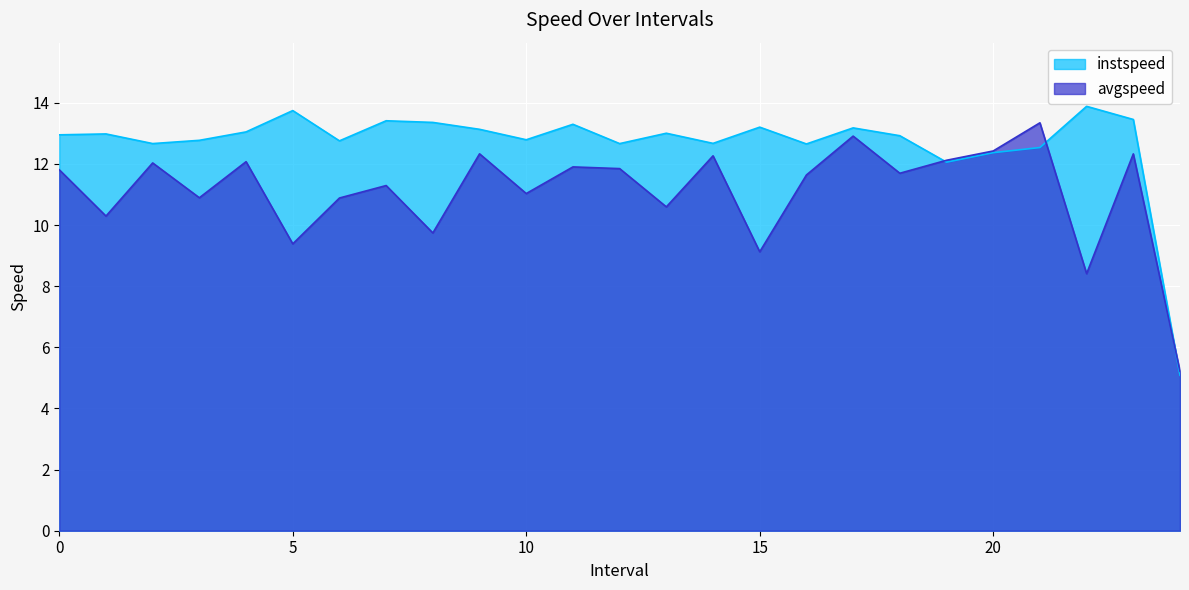

Reading left to right, what are all the values shown in this chart?

instspeed: 13.0	13.0	12.7	12.8	13.0	13.7	12.8	13.4	13.4	13.1	12.8	13.3	12.7	13.0	12.7	13.2	12.7	13.2	12.9	12.1	12.4	12.5	13.9	13.5	5.1
avgspeed: 11.8	10.3	12.0	10.9	12.1	9.4	10.9	11.3	9.7	12.3	11.0	11.9	11.8	10.6	12.3	9.1	11.6	12.9	11.7	12.1	12.4	13.3	8.4	12.3	5.2